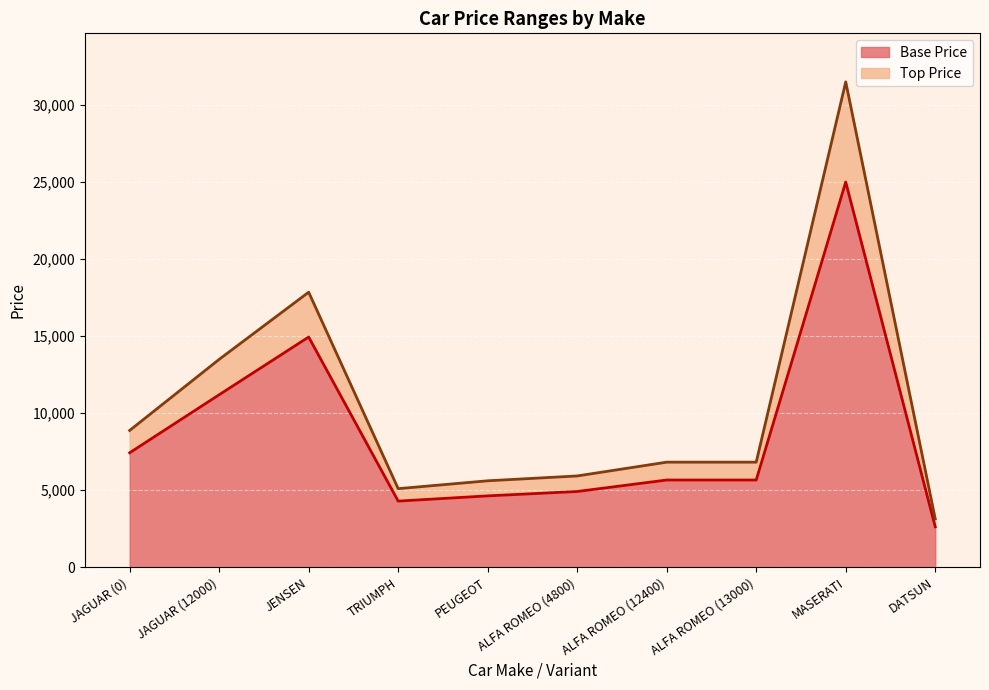

What is the maximum value shown in the chart?

31500